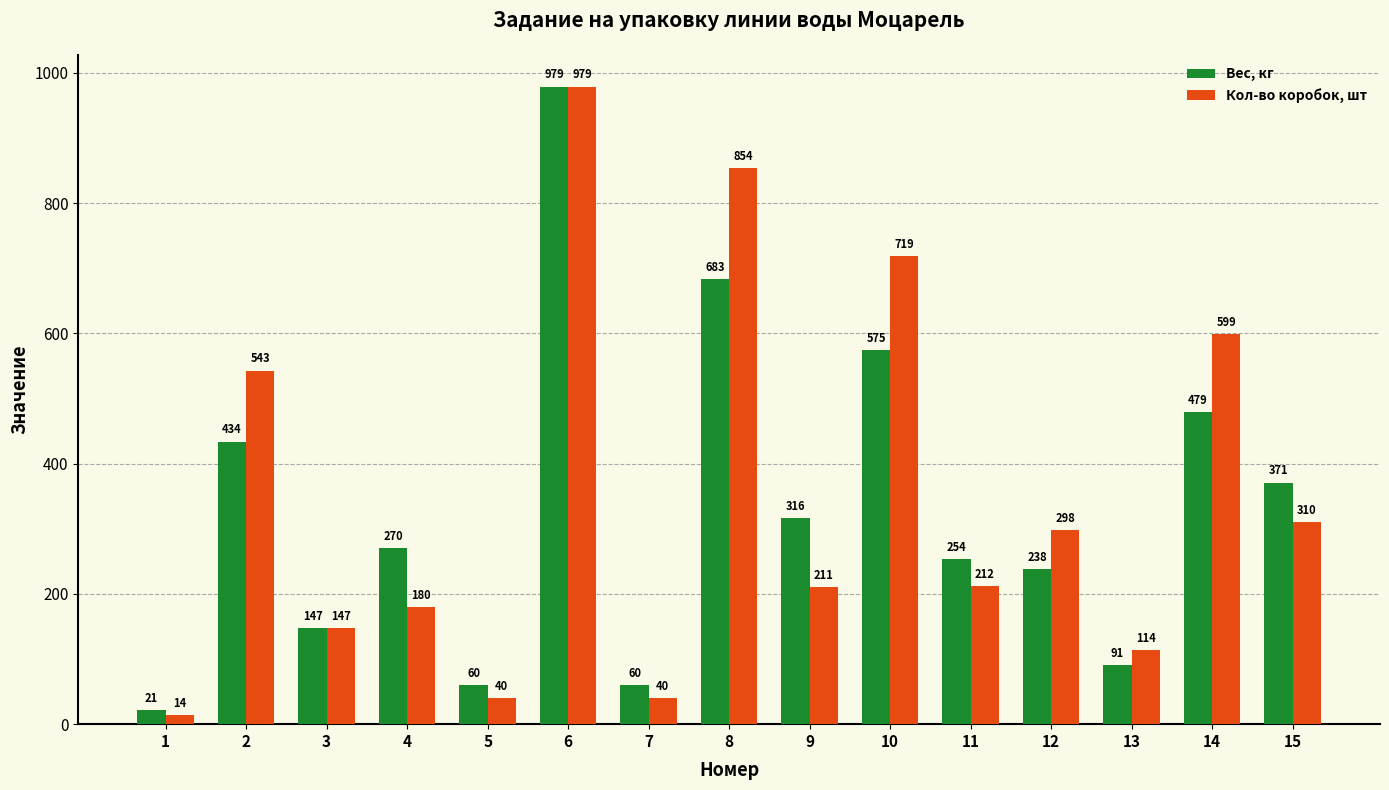

Which series changed the most between 2 and 3?

Кол-во коробок, шт